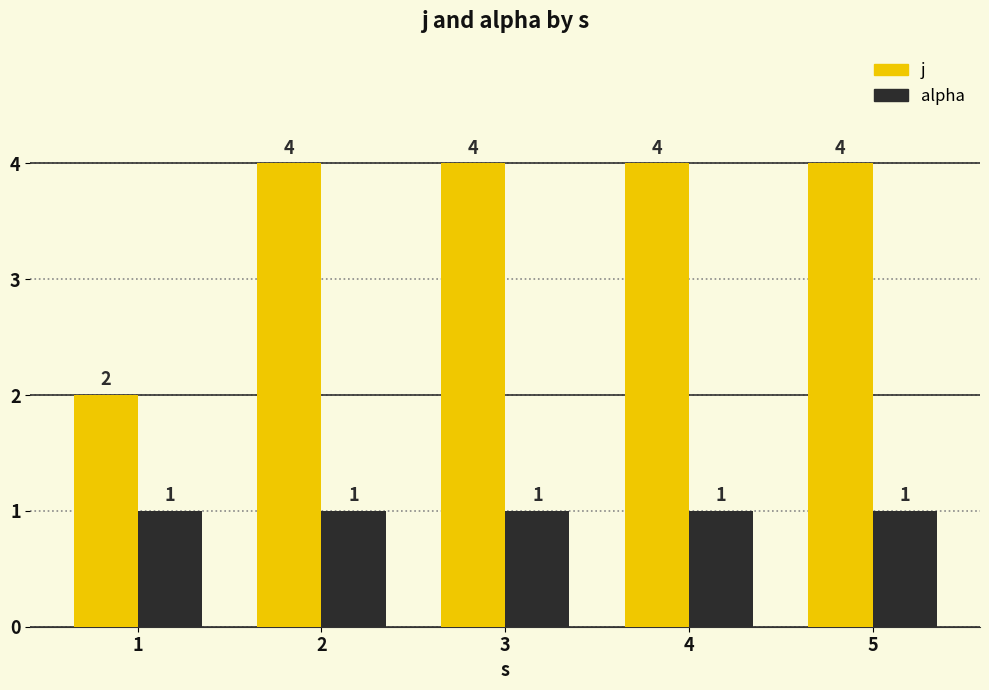

What is the value of the j bar at the 3rd from the left?

4